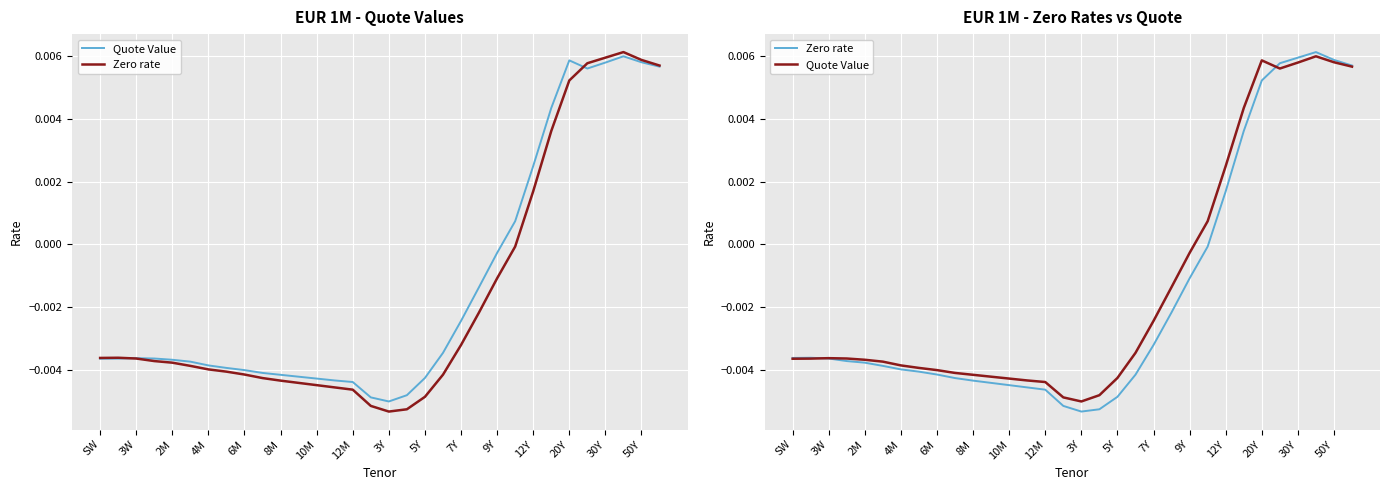

How many distinct data groups are displayed?

2